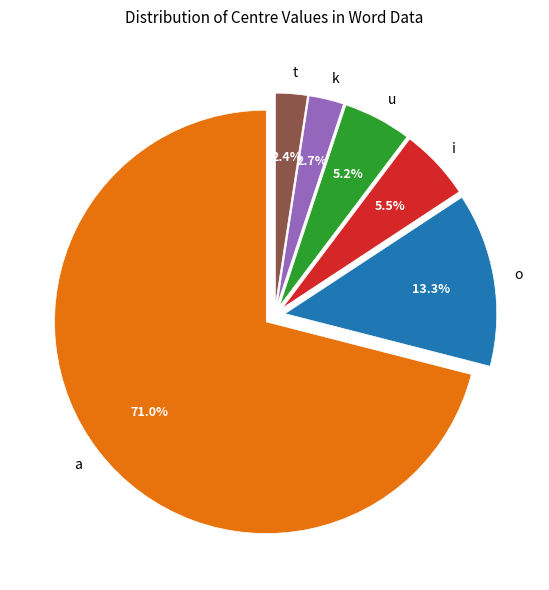

The k slice represents 16% of the pie. True or false?

False